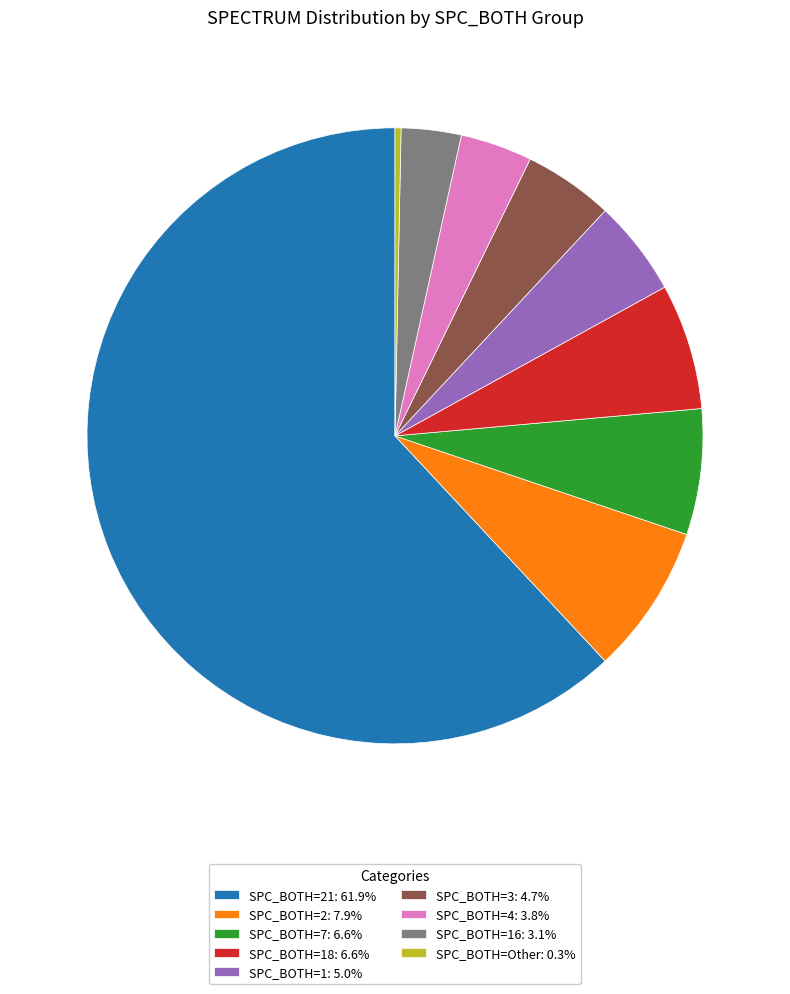

Combined, do SPC_BOTH=Other: 0.3% and SPC_BOTH=16: 3.1% account for over 50%?

No